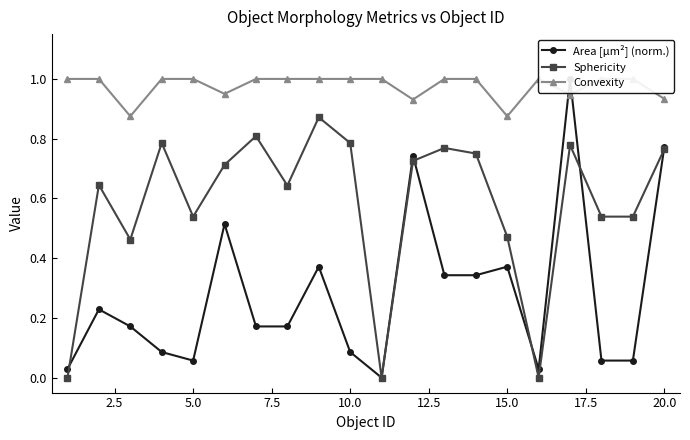

What are all the series names shown in the legend?

Area [µm²] (norm.), Sphericity, Convexity